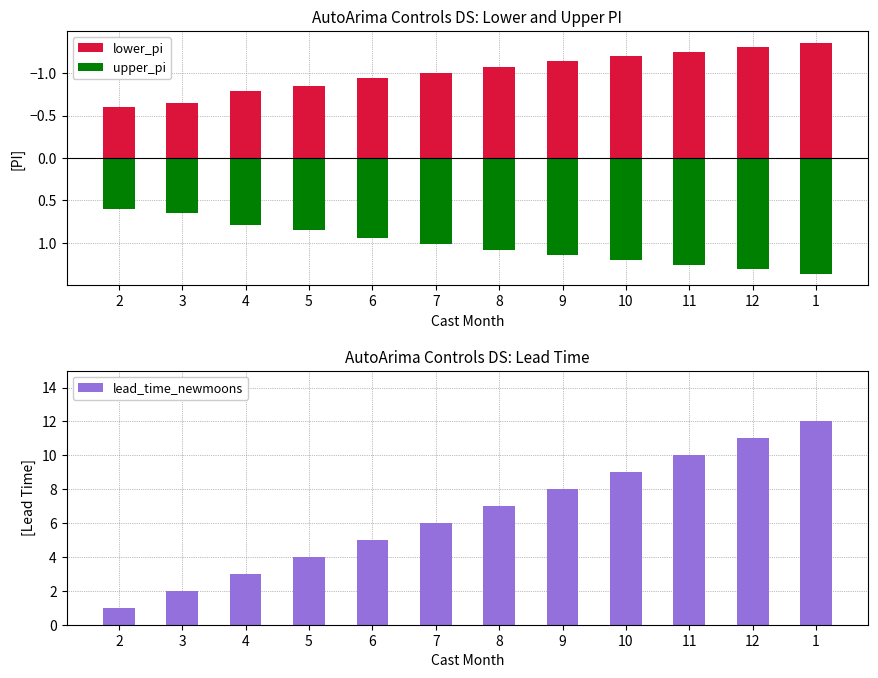

What is the difference between the maximum and second lowest values in the lower_pi series?

0.7